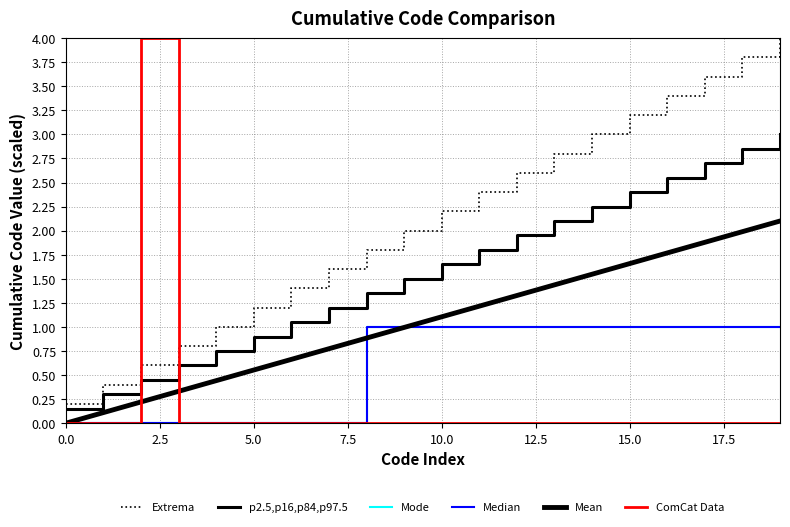

Is this an area chart (filled region under the line)?

No